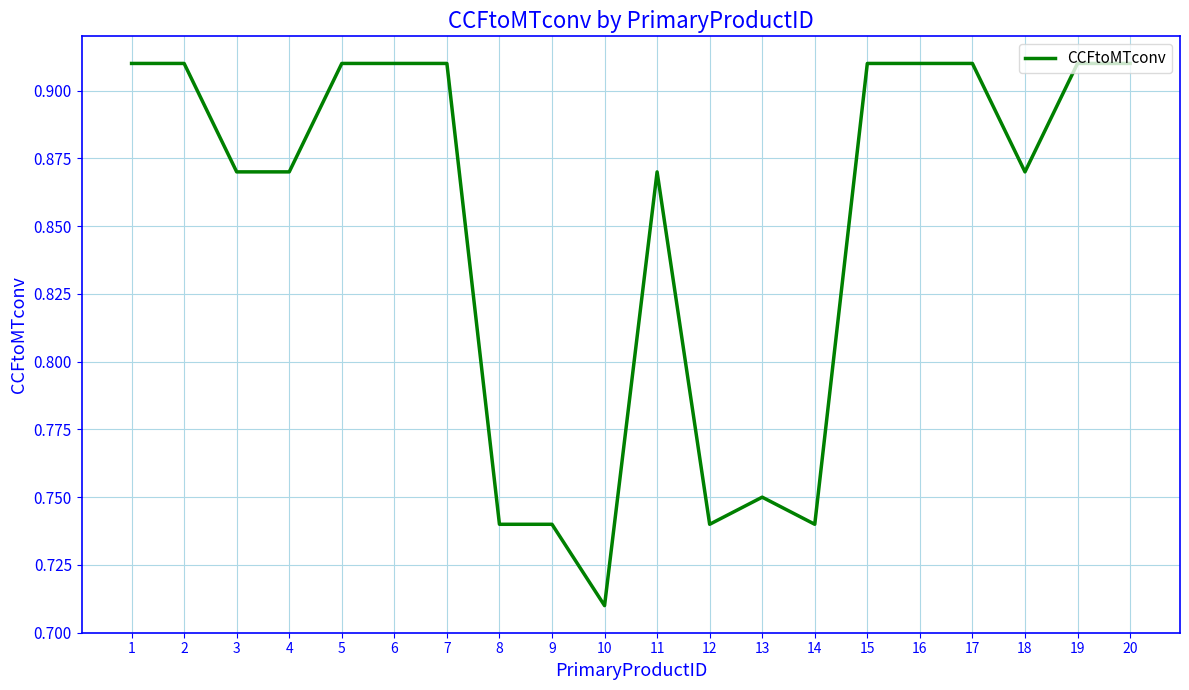

The chart shows a value of 0.2 at 8. True or false?

False